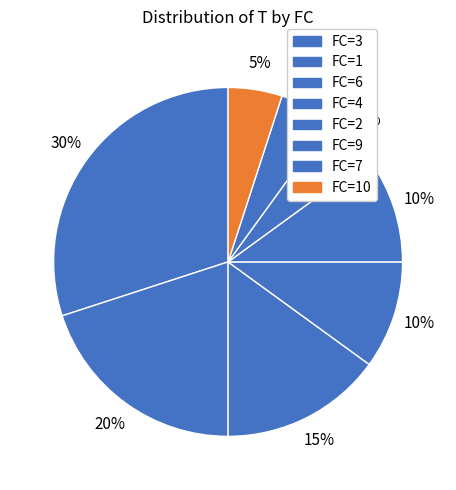

True or false: FC=6 accounts for 41% of the total.

False